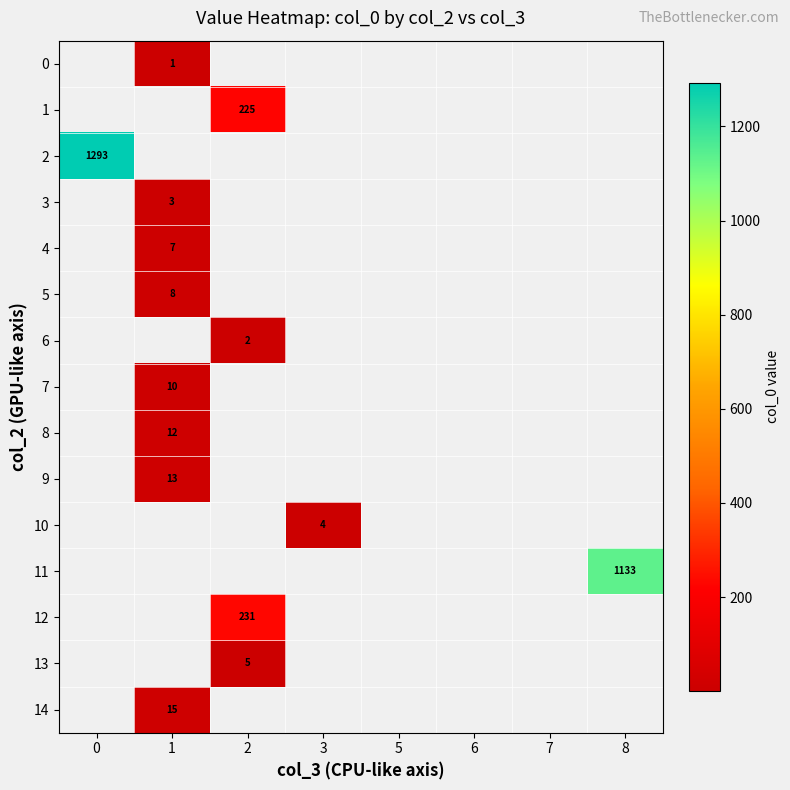

The value of 11 at 8 is 2005. True or false?

False